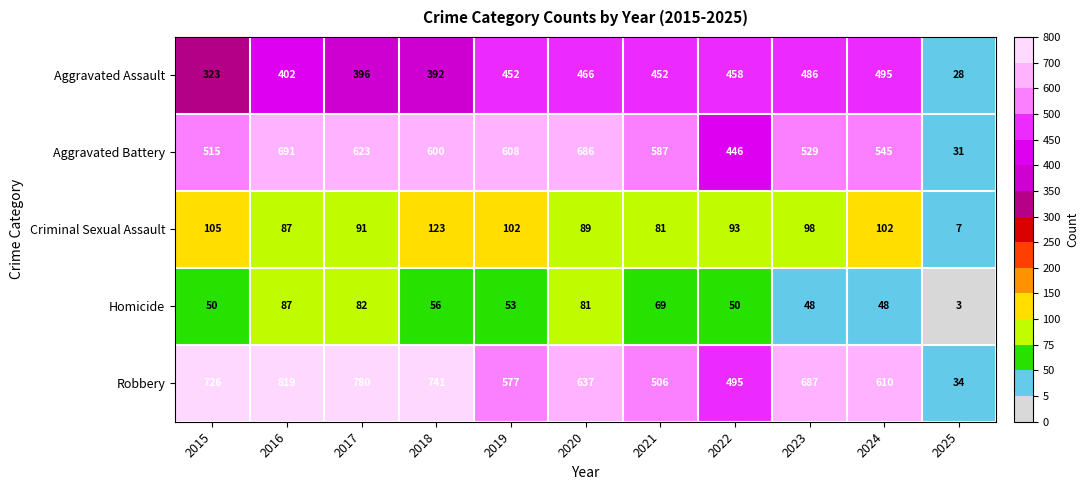

What is the difference between the maximum and minimum values in the Aggravated Battery series?

660